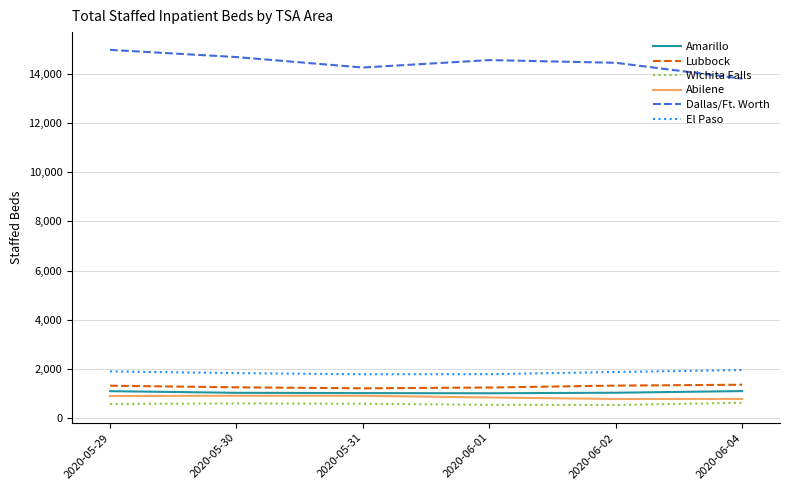

What is the maximum value shown in the chart?

14994